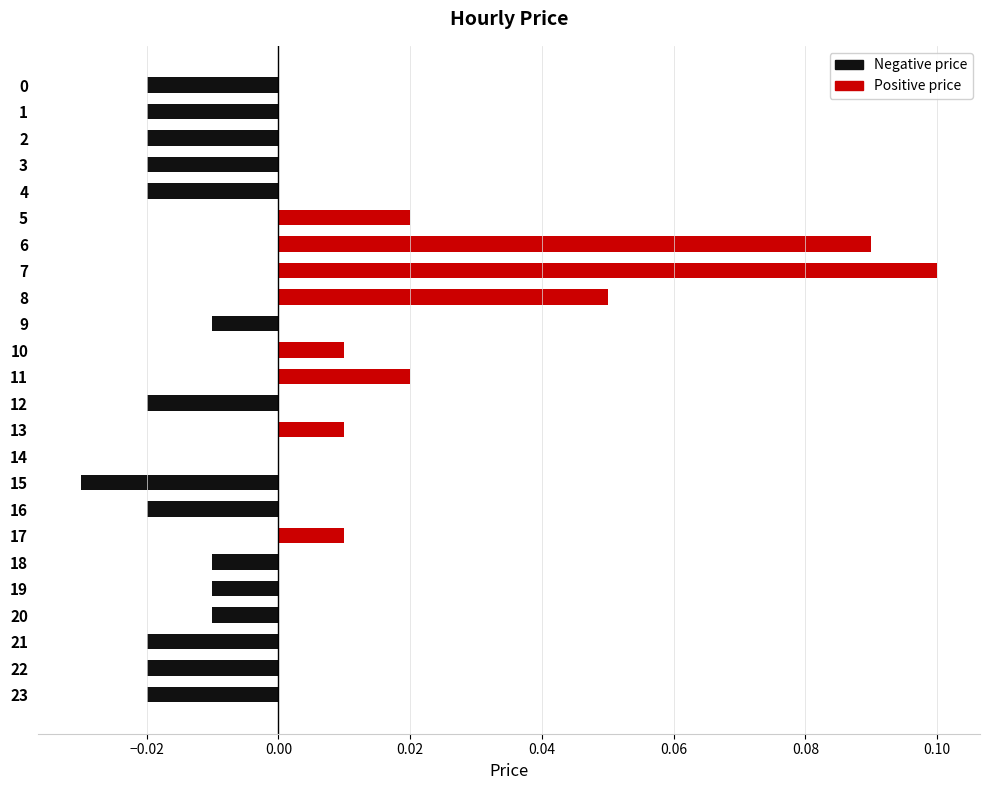

Reading right to left, transcribe all the data shown in this chart.

Negative price: -0.0	-0.0	-0.0	-0.0	-0.0	-0.0	0.0	-0.0	-0.0	0.0	0.0	-0.0	0.0	0.0	-0.0	0.0	0.0	0.0	0.0	-0.0	-0.0	-0.0	-0.0	-0.0
Positive price: 0.0	0.0	0.0	0.0	0.0	0.0	0.0	0.0	0.0	0.0	0.0	0.0	0.0	0.0	0.0	0.1	0.1	0.1	0.0	0.0	0.0	0.0	0.0	0.0